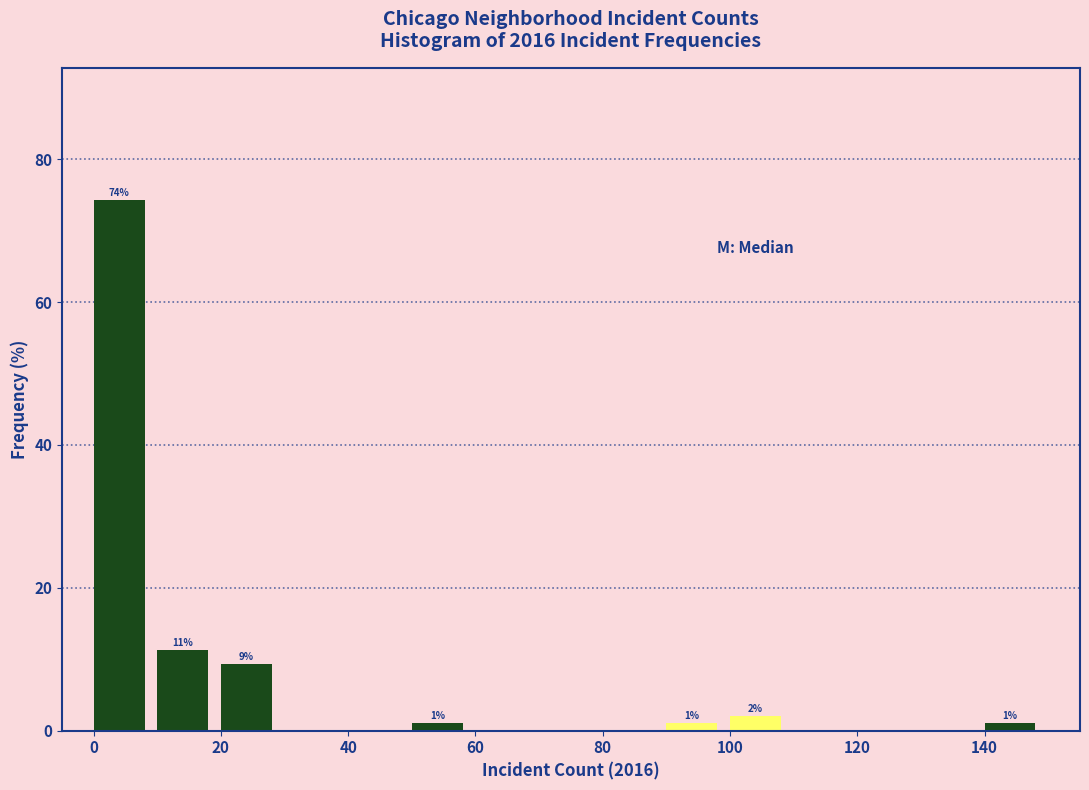

Over which range of the x-axis is the bar tallest?

0 to 10